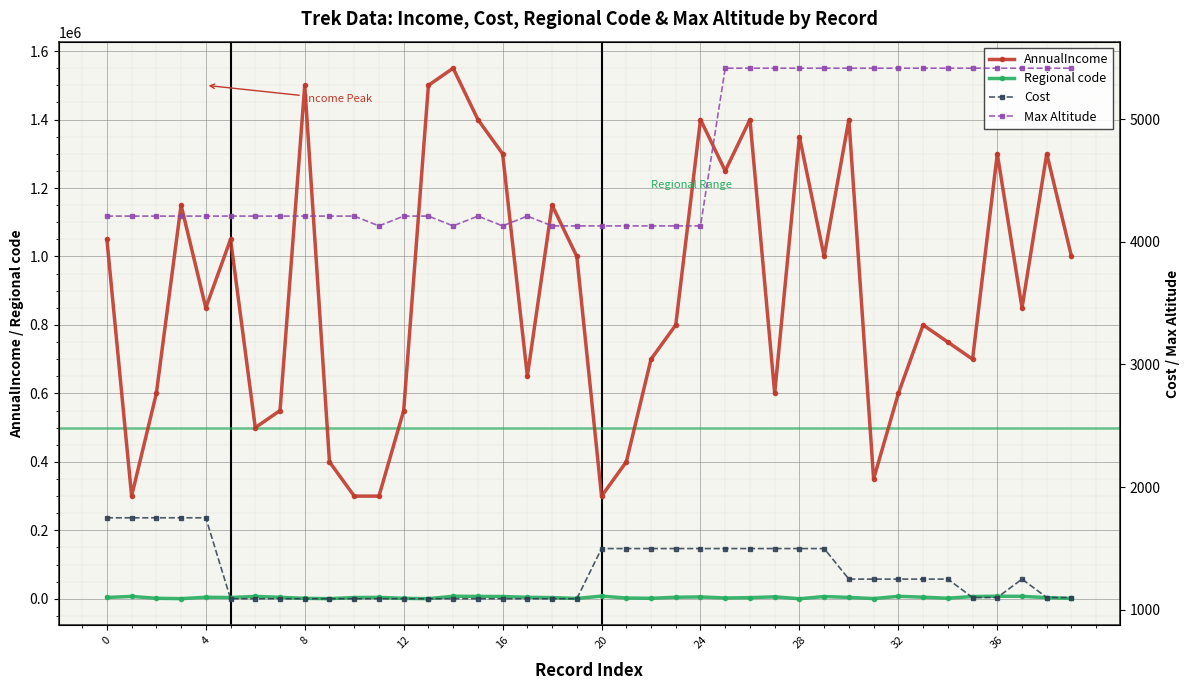

What is the minimum value for AnnualIncome?

300000